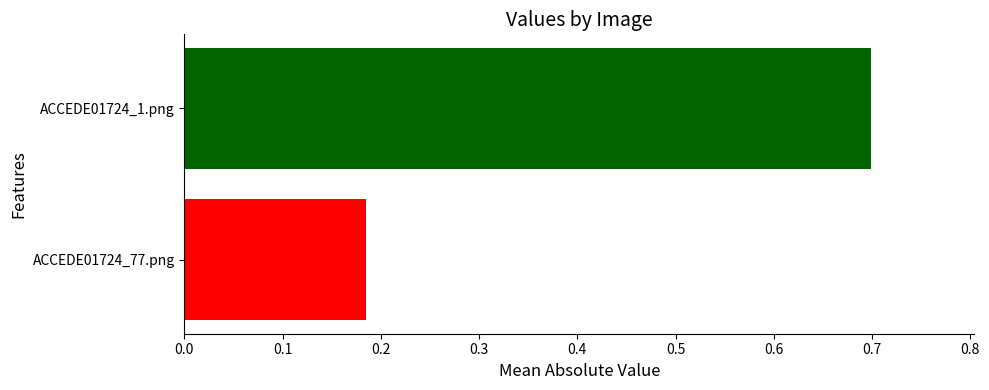

Which label corresponds to the smallest value in the chart?

ACCEDE01724_77.png